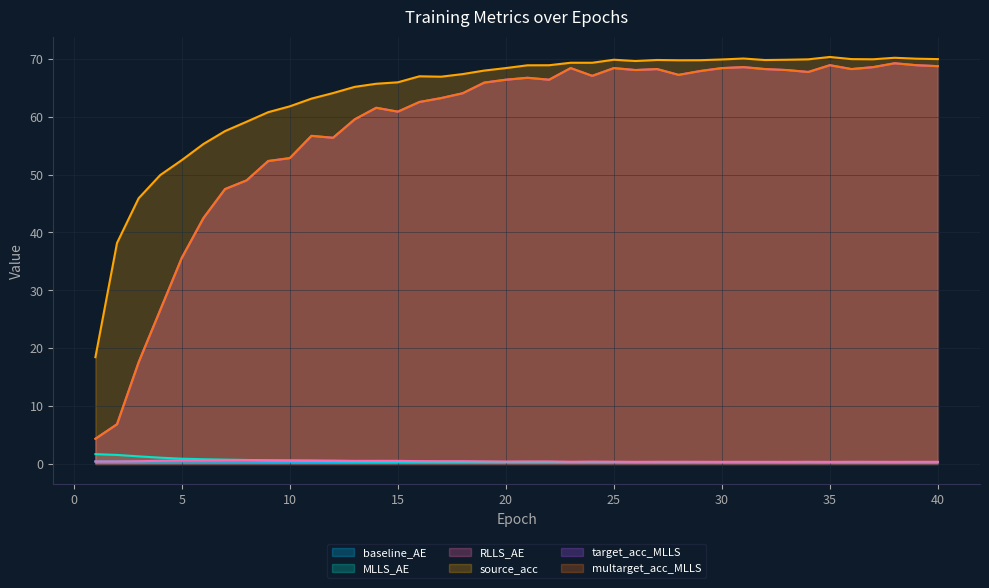

Reading left to right, list all the values displayed in this chart.

baseline_AE: 0.4	0.4	0.4	0.4	0.4	0.4	0.4	0.4	0.4	0.4	0.4	0.3	0.3	0.3	0.3	0.3	0.3	0.3	0.3	0.3	0.3	0.3	0.3	0.3	0.3	0.3	0.3	0.3	0.3	0.3	0.3	0.3	0.3	0.3	0.3	0.3	0.3	0.3	0.3	0.3
MLLS_AE: 1.7	1.6	1.3	1.1	0.9	0.8	0.7	0.7	0.6	0.6	0.5	0.5	0.4	0.4	0.4	0.4	0.4	0.4	0.4	0.3	0.4	0.3	0.3	0.3	0.3	0.3	0.3	0.3	0.3	0.3	0.3	0.3	0.3	0.3	0.3	0.3	0.3	0.3	0.3	0.3
RLLS_AE: 0.4	0.4	0.5	0.6	0.6	0.6	0.6	0.7	0.6	0.6	0.6	0.6	0.5	0.5	0.5	0.5	0.5	0.5	0.4	0.4	0.4	0.4	0.4	0.4	0.4	0.4	0.4	0.4	0.4	0.4	0.4	0.4	0.4	0.4	0.4	0.4	0.4	0.4	0.4	0.4
source_acc: 18.4	38.2	45.9	49.9	52.5	55.3	57.5	59.1	60.8	61.8	63.1	64.1	65.1	65.7	65.9	67.0	66.9	67.4	68.0	68.4	68.9	68.9	69.3	69.3	69.8	69.6	69.8	69.8	69.8	69.9	70.0	69.8	69.8	69.9	70.3	70.0	69.9	70.2	70.0	70.0
target_acc_MLLS: 4.3	6.9	17.6	26.6	35.6	42.5	47.5	49.0	52.3	52.8	56.7	56.4	59.5	61.5	60.9	62.5	63.2	64.0	65.9	66.4	66.7	66.4	68.4	67.1	68.4	68.1	68.2	67.2	67.9	68.4	68.6	68.2	68.1	67.7	68.9	68.2	68.6	69.2	68.9	68.7
multarget_acc_MLLS: 4.3	6.9	17.6	26.6	35.6	42.5	47.5	49.0	52.3	52.8	56.7	56.4	59.5	61.5	60.9	62.5	63.2	64.0	65.9	66.4	66.7	66.4	68.4	67.1	68.4	68.1	68.2	67.2	67.9	68.4	68.6	68.2	68.1	67.7	68.9	68.2	68.6	69.2	68.9	68.7